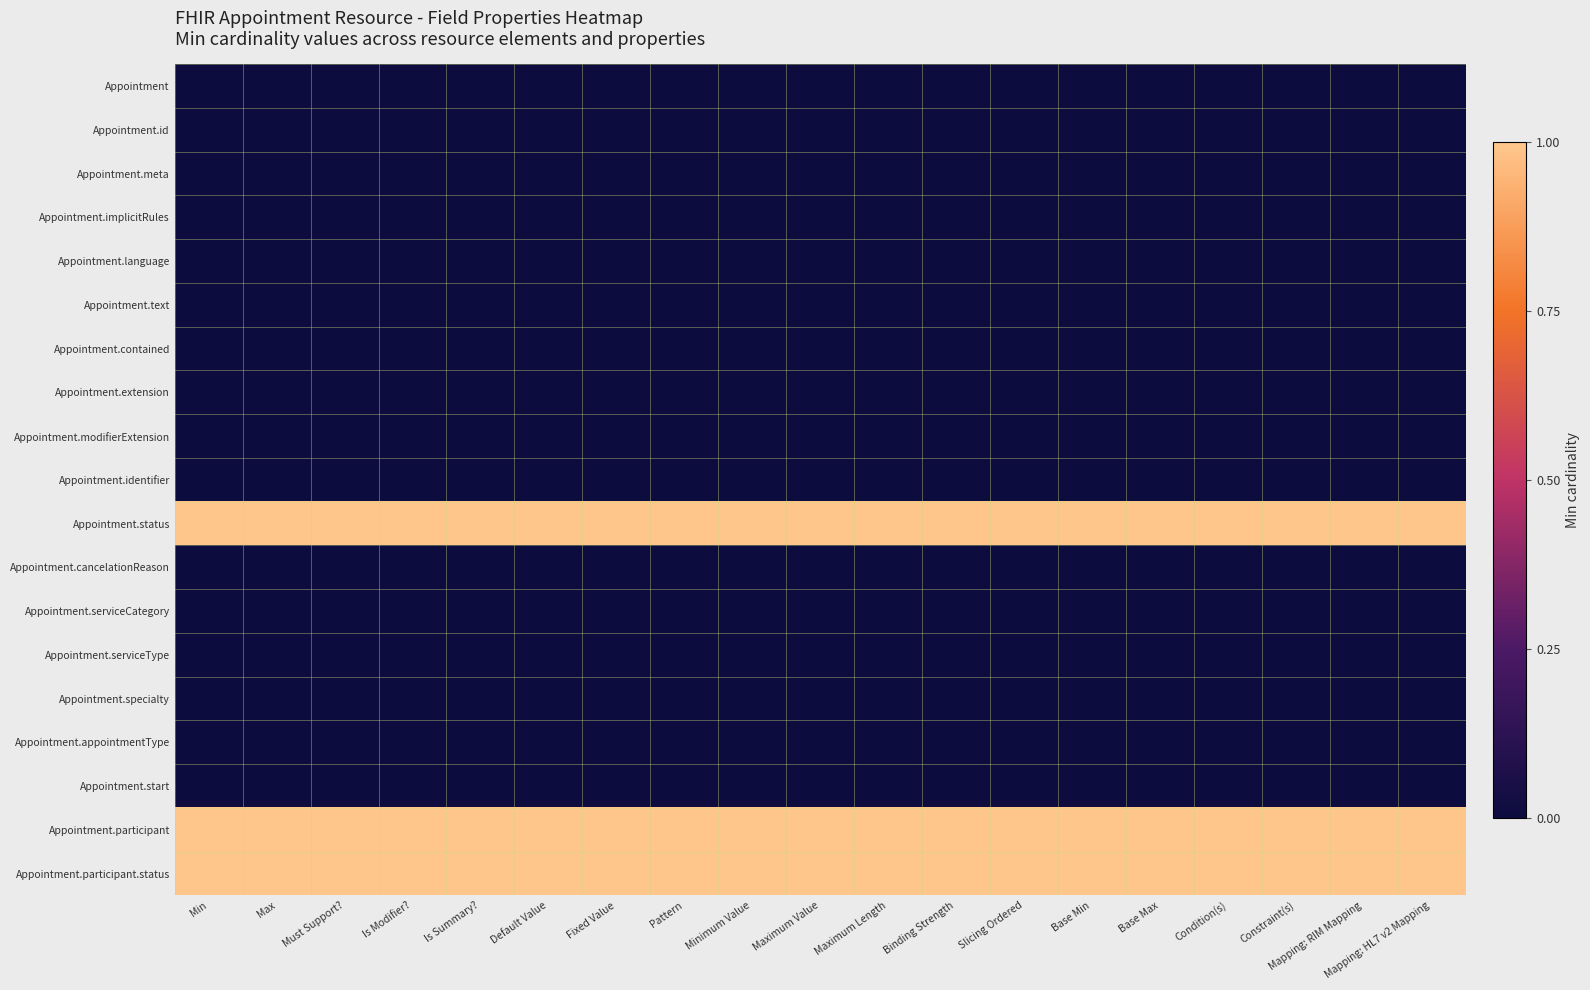

Which series changed the most between Must Support? and Binding Strength?

Appointment